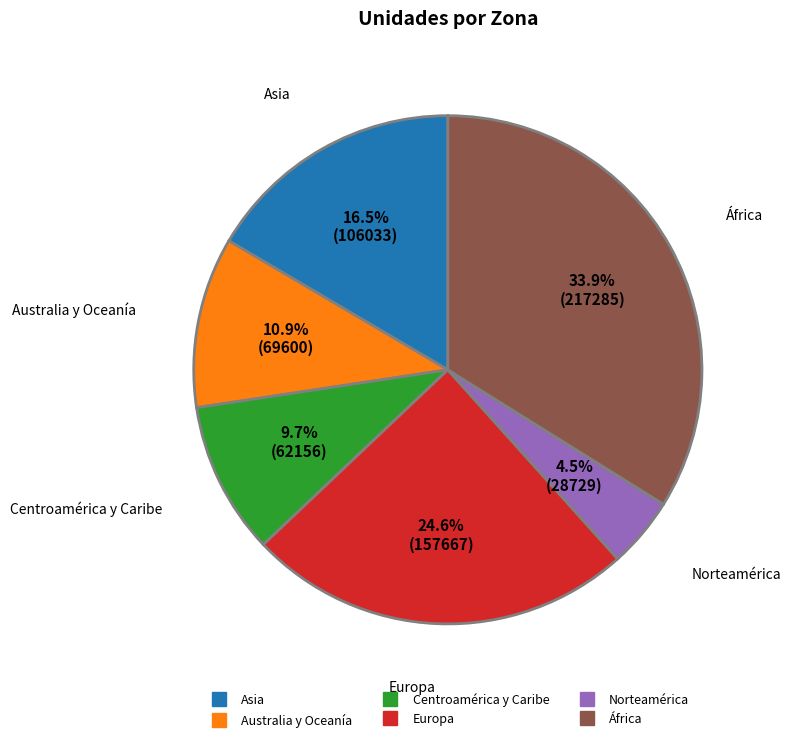

Between África and Australia y Oceanía, which is larger?

África